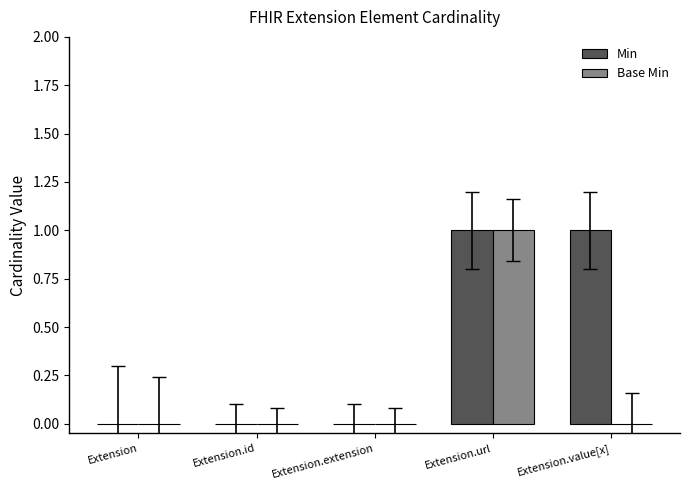

The value of Base Min at Extension.id is -1. True or false?

False